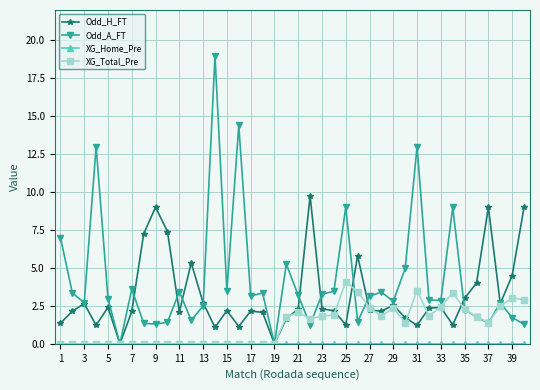

Which series has the largest total across all categories?

Odd_A_FT